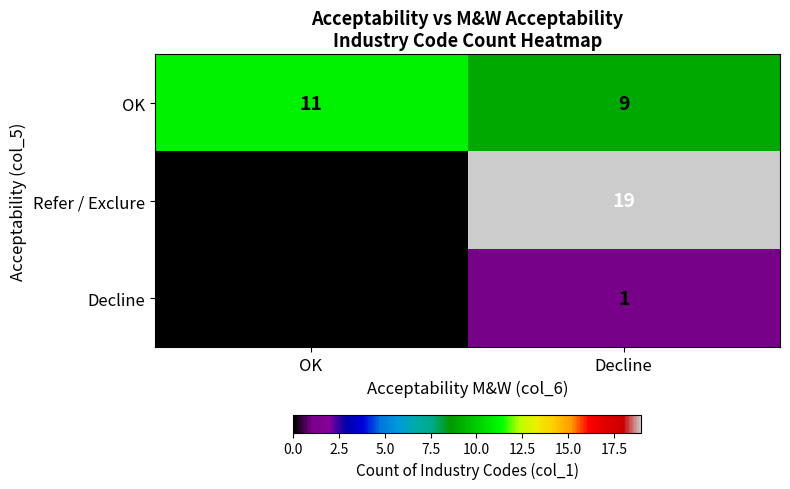

Reading right to left, extract all data points from this chart.

OK: 9	11
Refer / Exclure: 19	0
Decline: 1	0